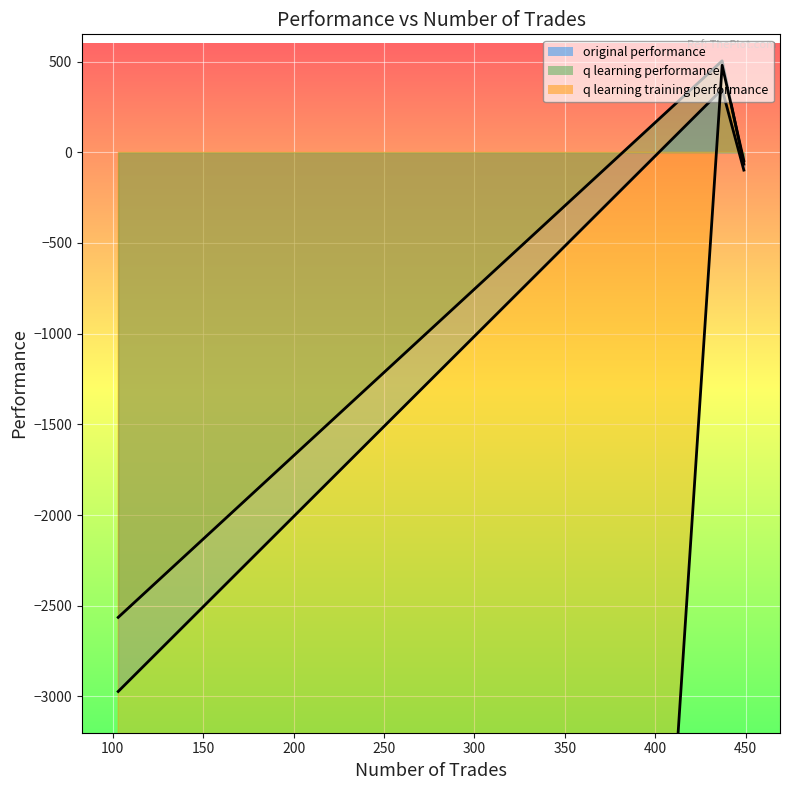

Reading left to right, transcribe all the data shown in this chart.

original performance: 0=347.2	1=-98.5	2=-2972.6
q learning performance: 0=503.9	1=-65.7	2=-2564.1
q learning training performance: 0=479.4	1=-46.6	2=-50000.0